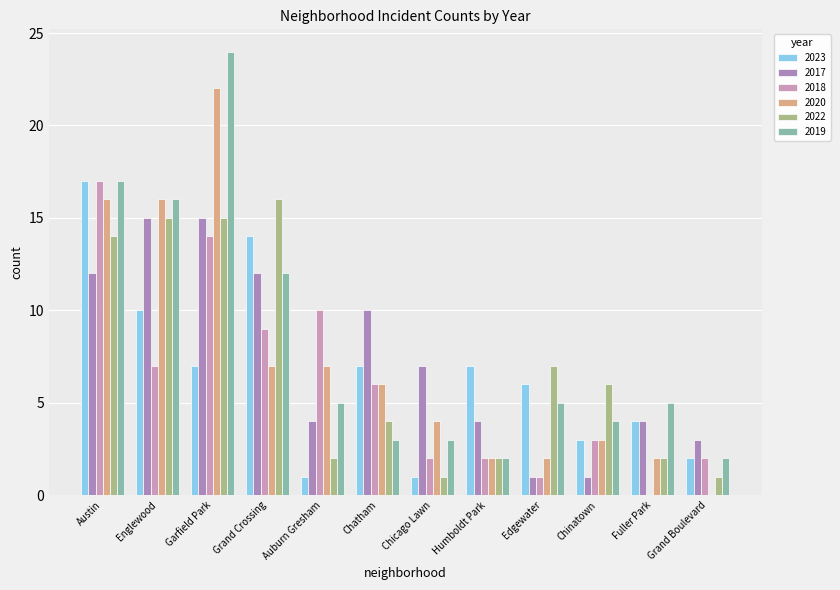

What value does the 2022 series have at Humboldt Park?

2